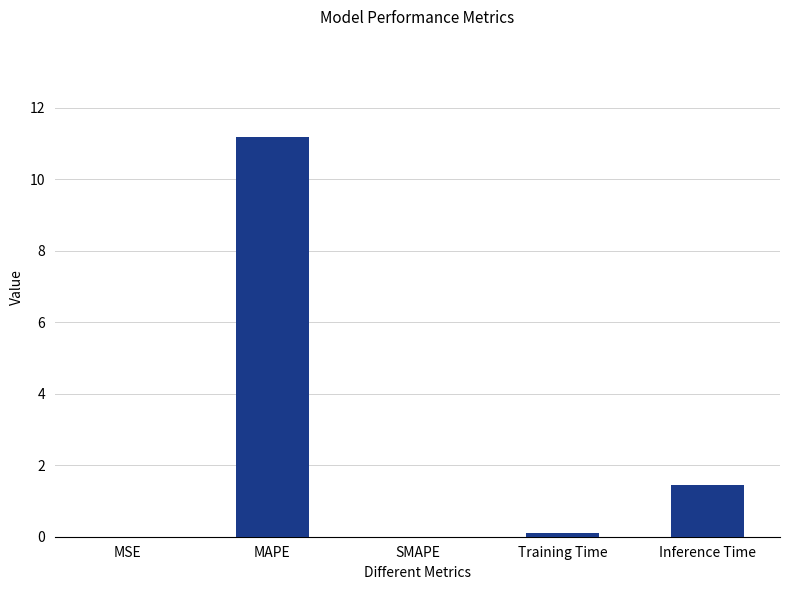

True or false: the data shows 11.2 at MAPE.

True